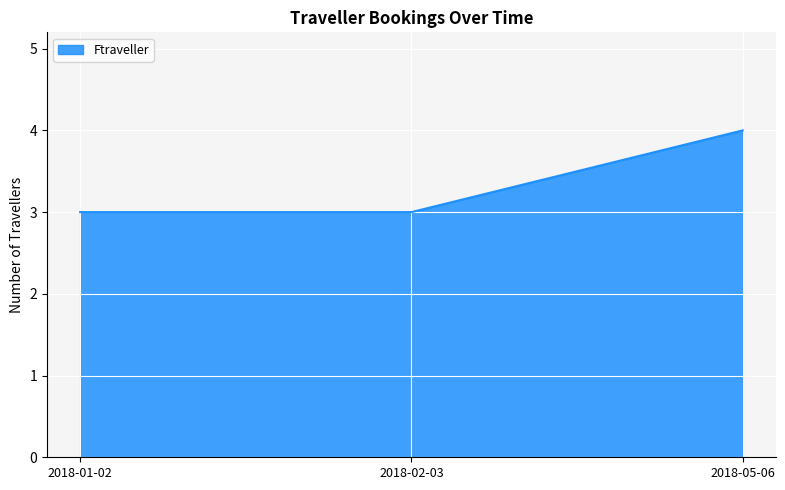

What is the ratio of the value at 2018-02-03 to the value at 2018-01-02?

1.0